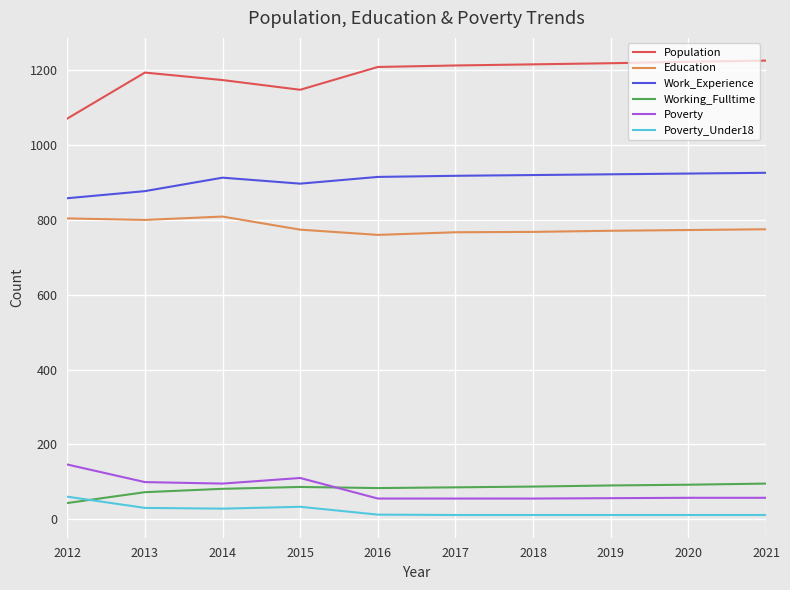

The value of Population at 2014 is 1174. True or false?

True